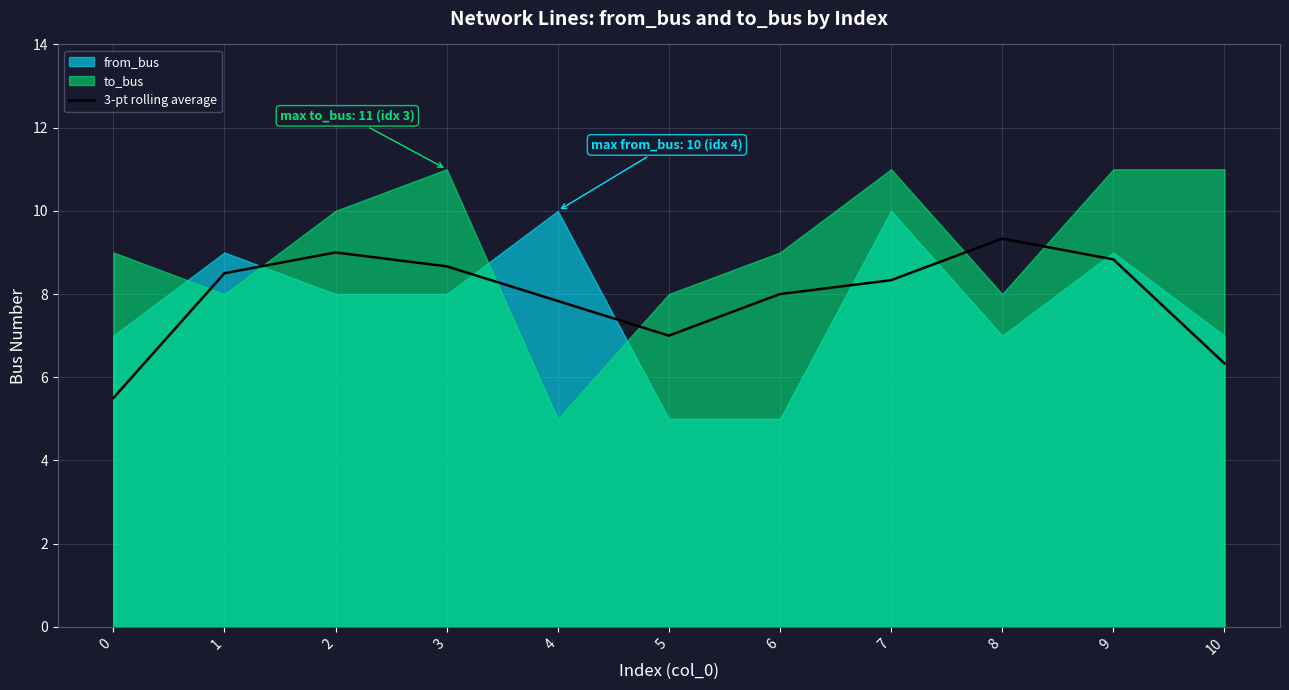

Is it true that the value at 6 is 5.5?

False